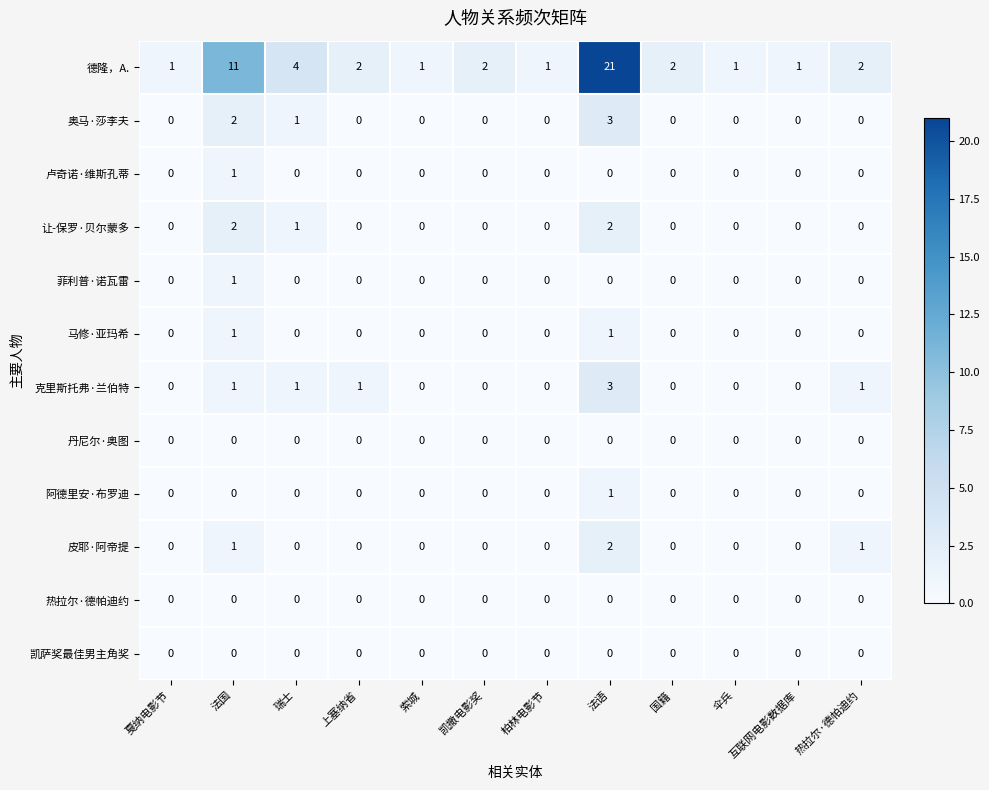

Which series has the largest range (max minus min)?

德隆，A.